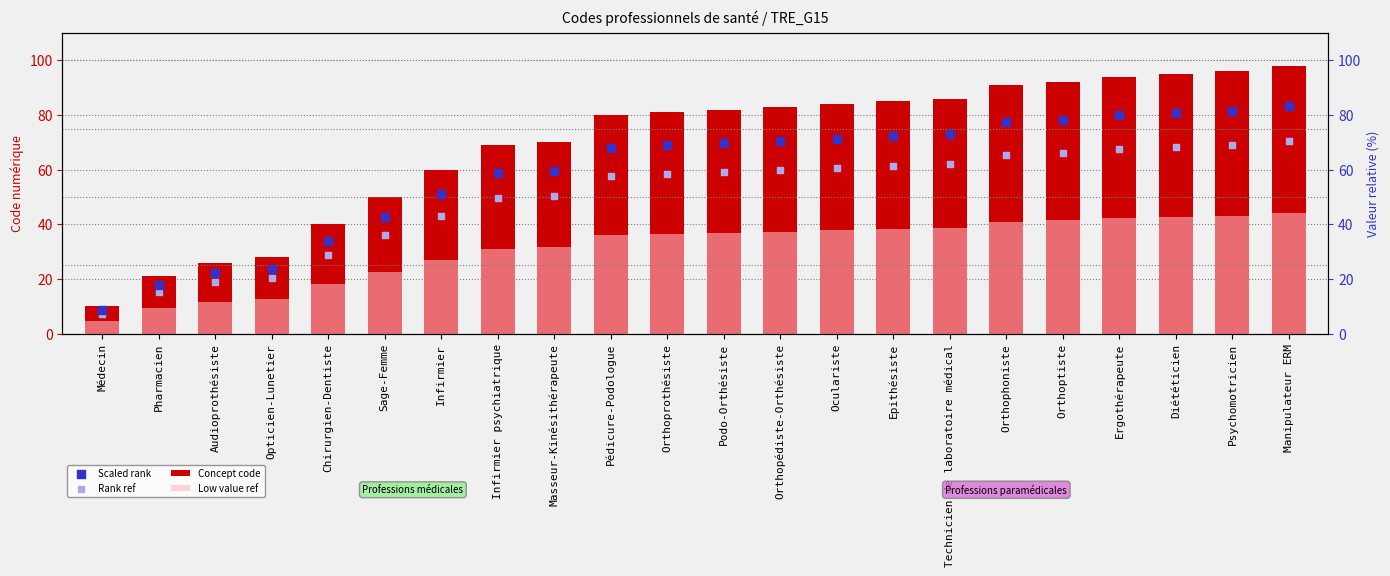

Which series contains the highest Y value?

Concept code